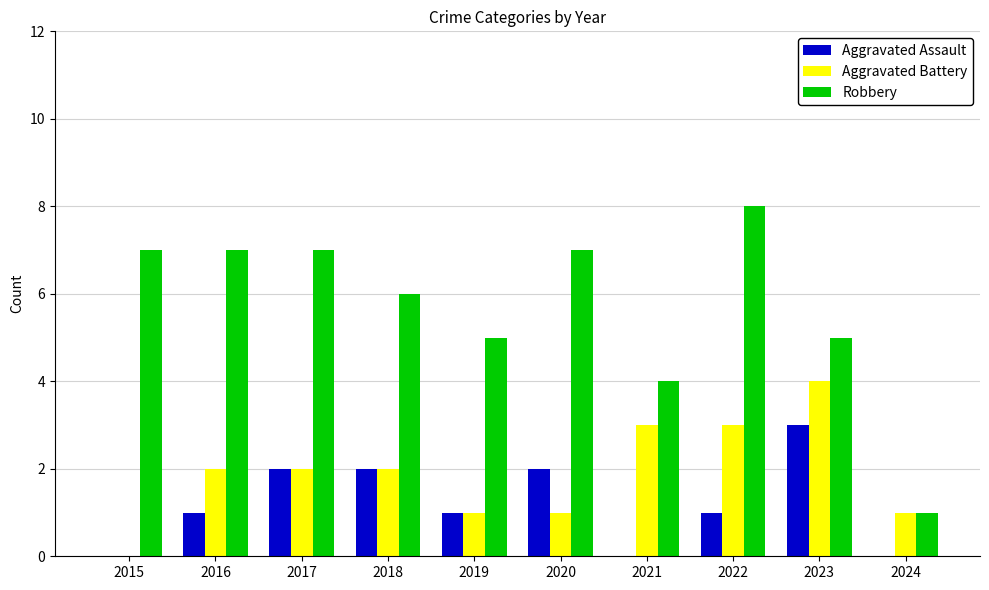

The Aggravated Assault series shows 0 at 2021. True or false?

True